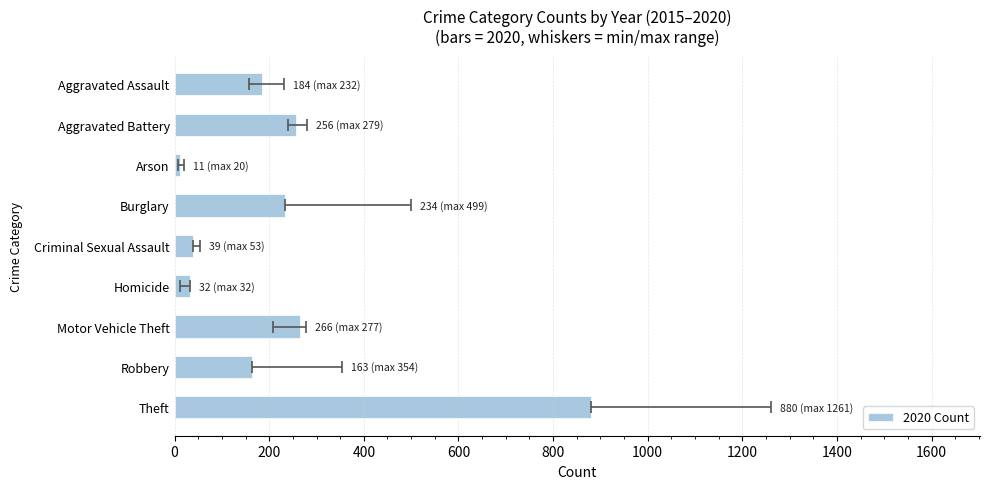

How many bars are there in total?

9